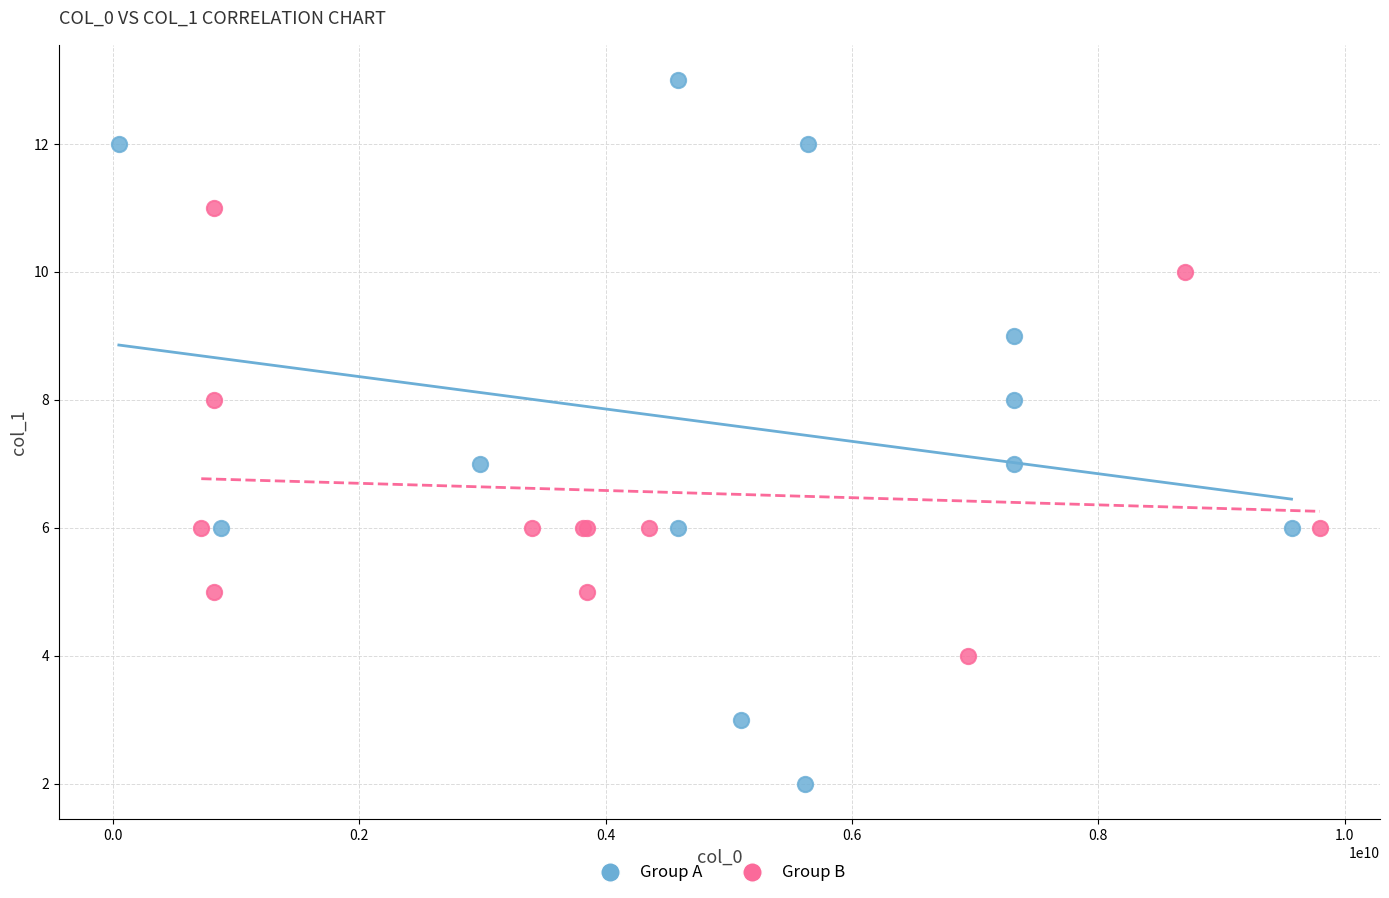

Which series has the widest spread of Y values?

Group A